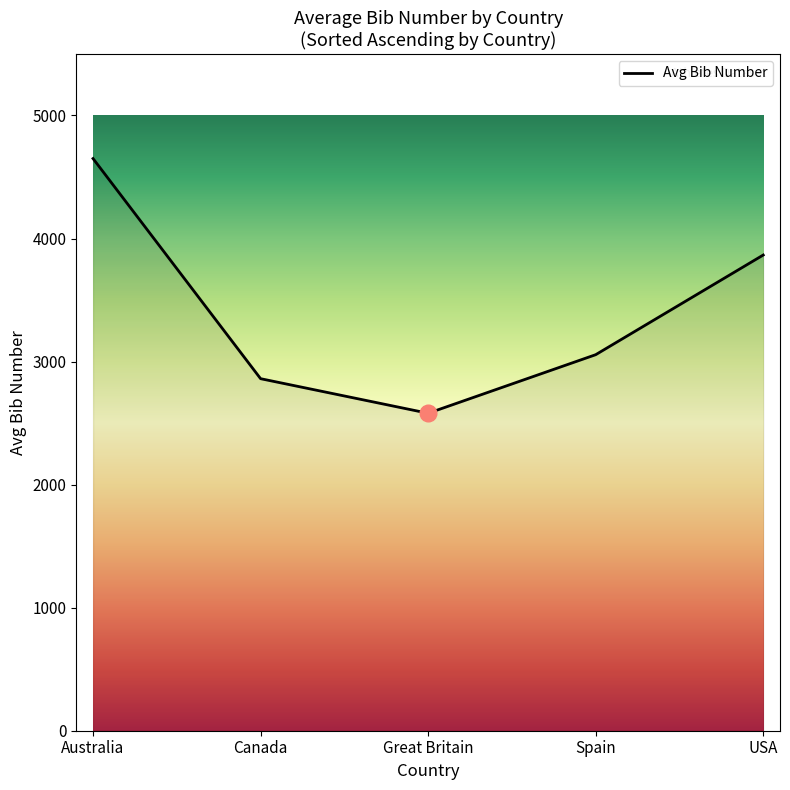

Does the chart display data point markers on the line(s)?

No